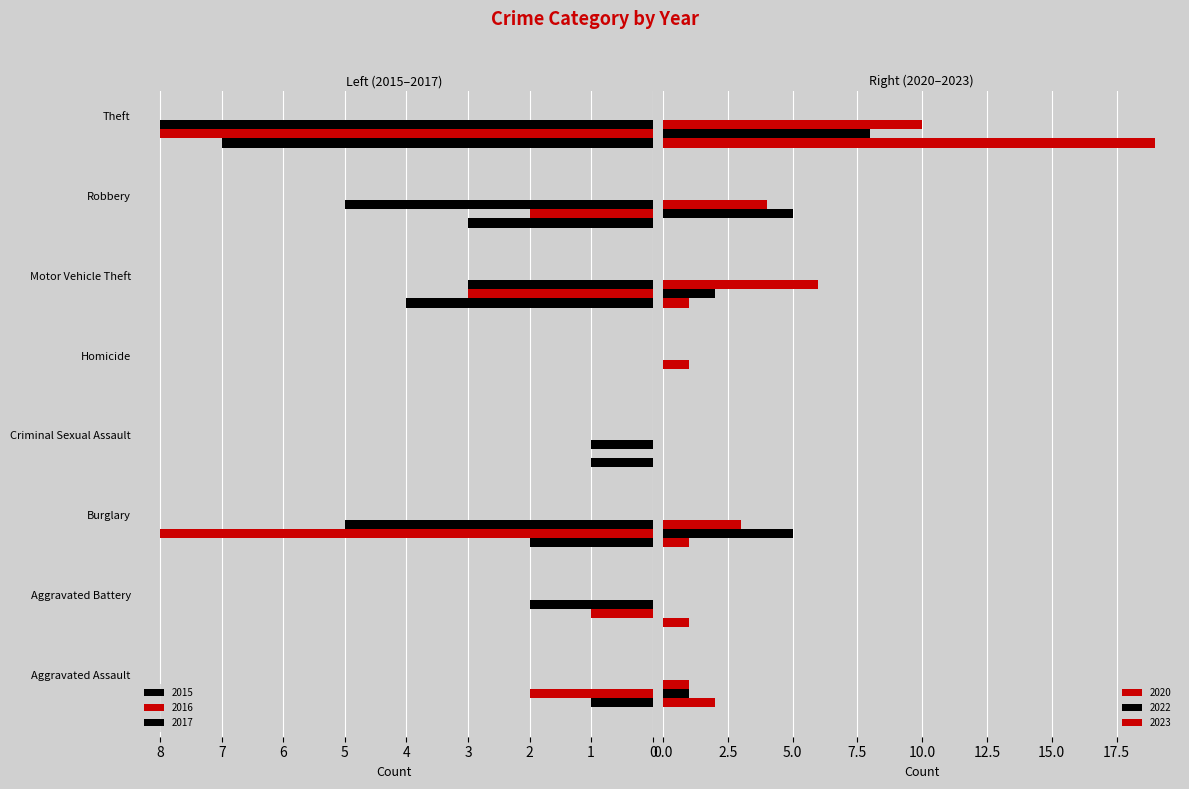

How many 2023 values are between 1 and 6?

5